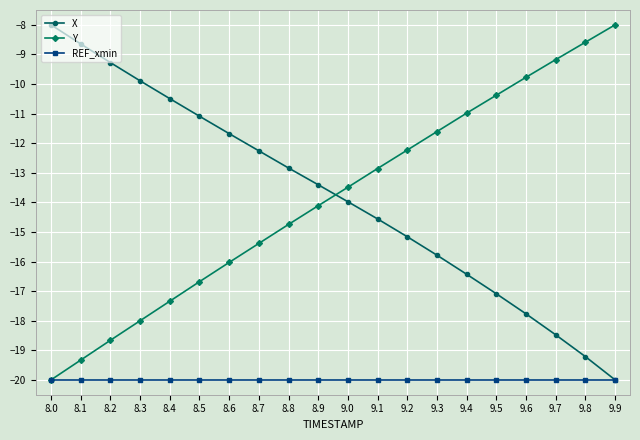

Is the value of X at 8.7 greater than the value of REF_xmin at 9.4?

Yes